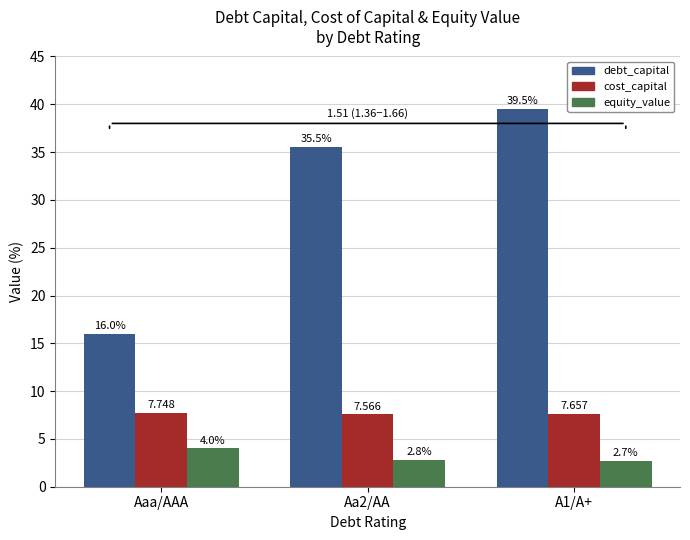

What is the total value across all series at Aa2/AA?

45.9